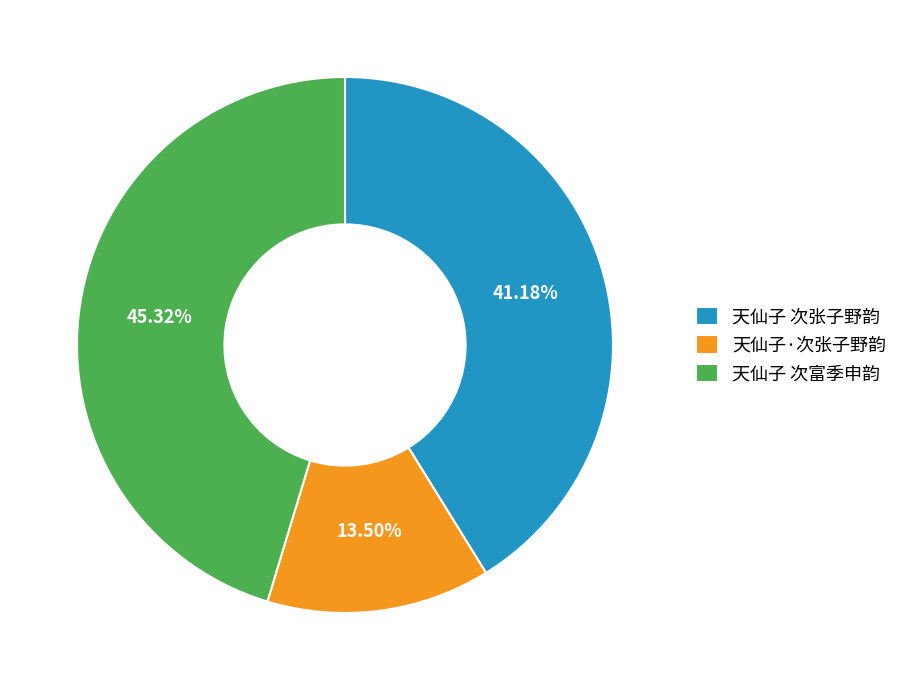

Does 天仙子·次张子野韵 account for over 50% of the chart?

No